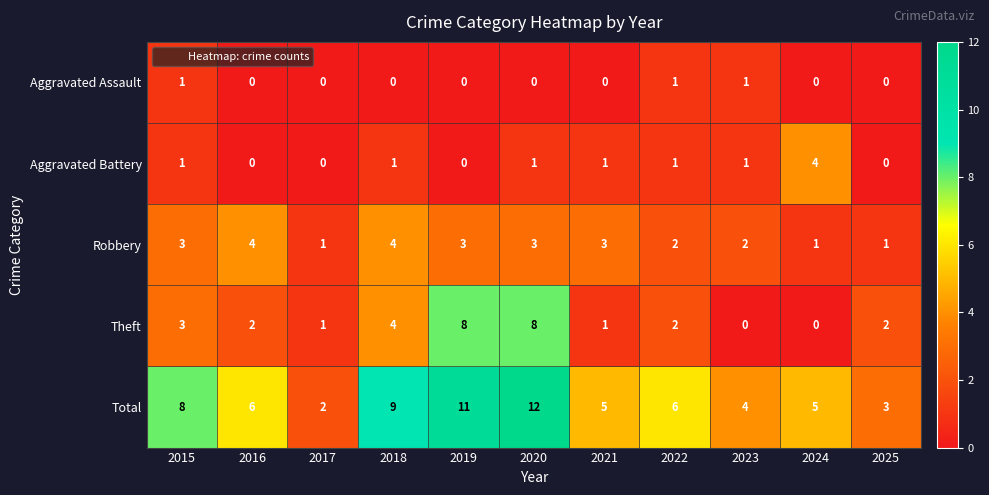

What is the difference between the maximum and minimum values in the Theft series?

8